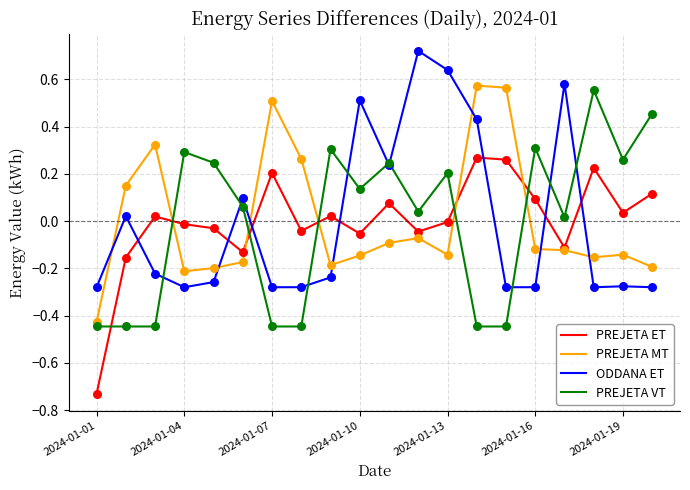

How many intersections are there between ODDANA ET and PREJETA MT?

7